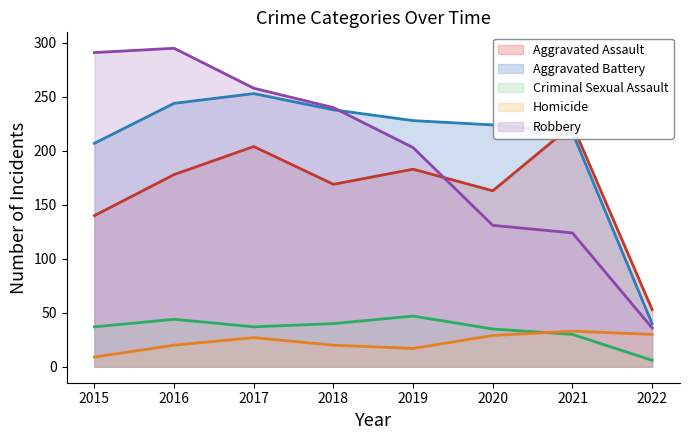

Reading left to right, list all the values displayed in this chart.

Aggravated Assault: 2015=140	2016=178	2017=204	2018=169	2019=183	2020=163	2021=224	2022=53
Aggravated Battery: 2015=207	2016=244	2017=253	2018=238	2019=228	2020=224	2021=217	2022=40
Criminal Sexual Assault: 2015=37	2016=44	2017=37	2018=40	2019=47	2020=35	2021=30	2022=6
Homicide: 2015=9	2016=20	2017=27	2018=20	2019=17	2020=29	2021=33	2022=30
Robbery: 2015=291	2016=295	2017=258	2018=240	2019=203	2020=131	2021=124	2022=36